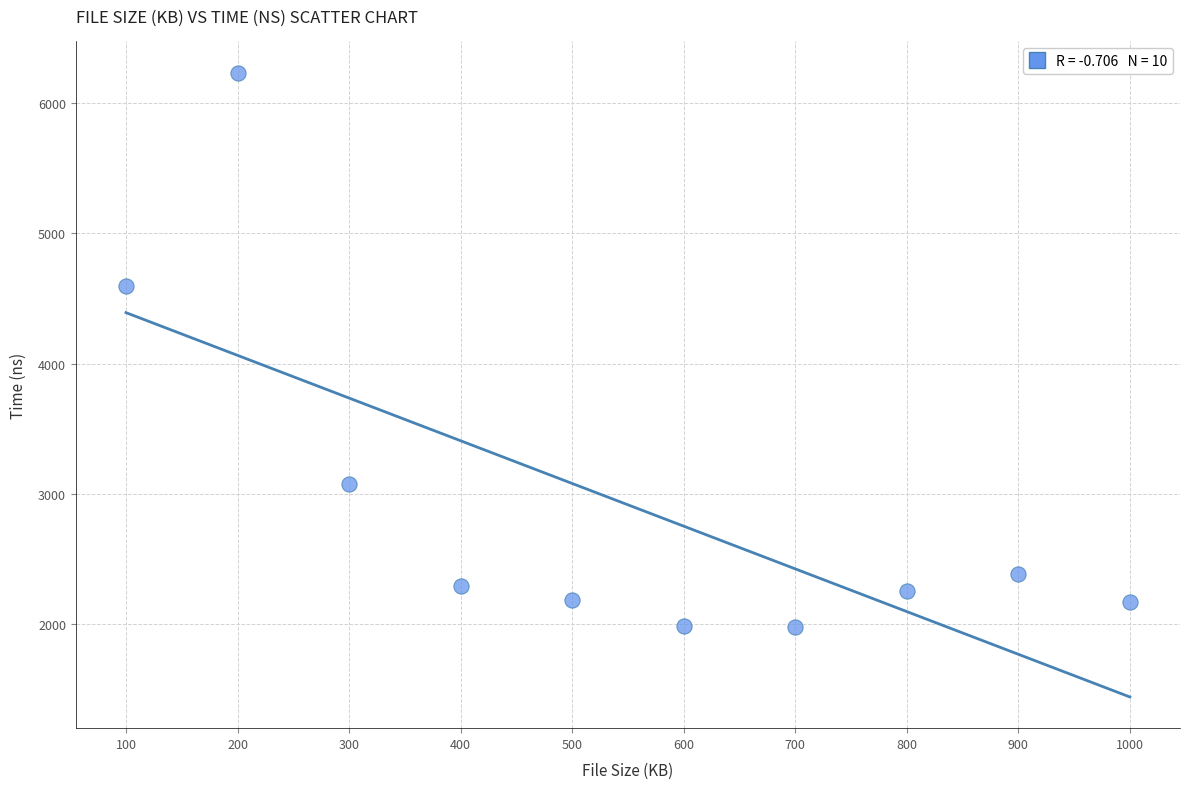

What is the range of X values (max minus min)?

900